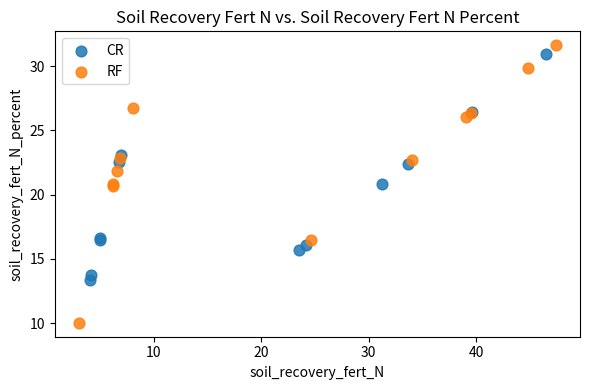

Which series reaches the minimum Y coordinate?

RF